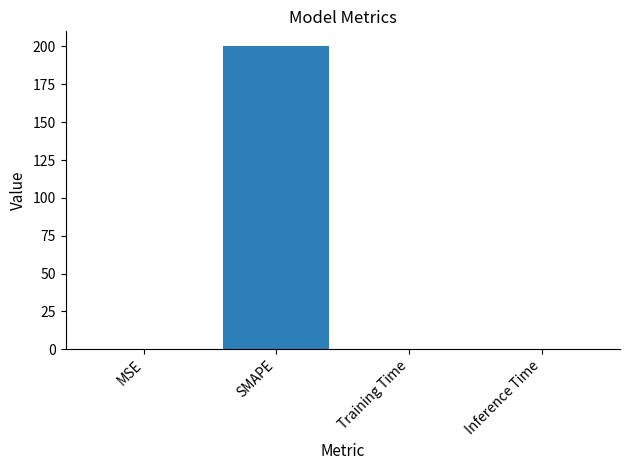

What is the greatest value displayed?

200.0